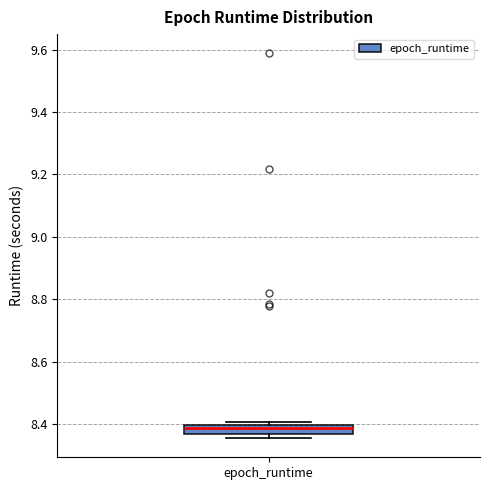

Where is the lower edge of the box for epoch_runtime on the y-axis? The values are not printed on the chart, so give them approximately, as read against the axis.

8.36